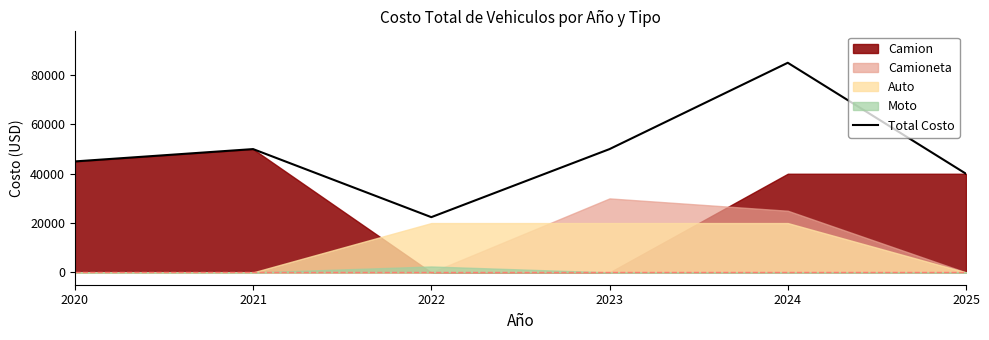

What is the change in value from 2020 to 2022?

-22600